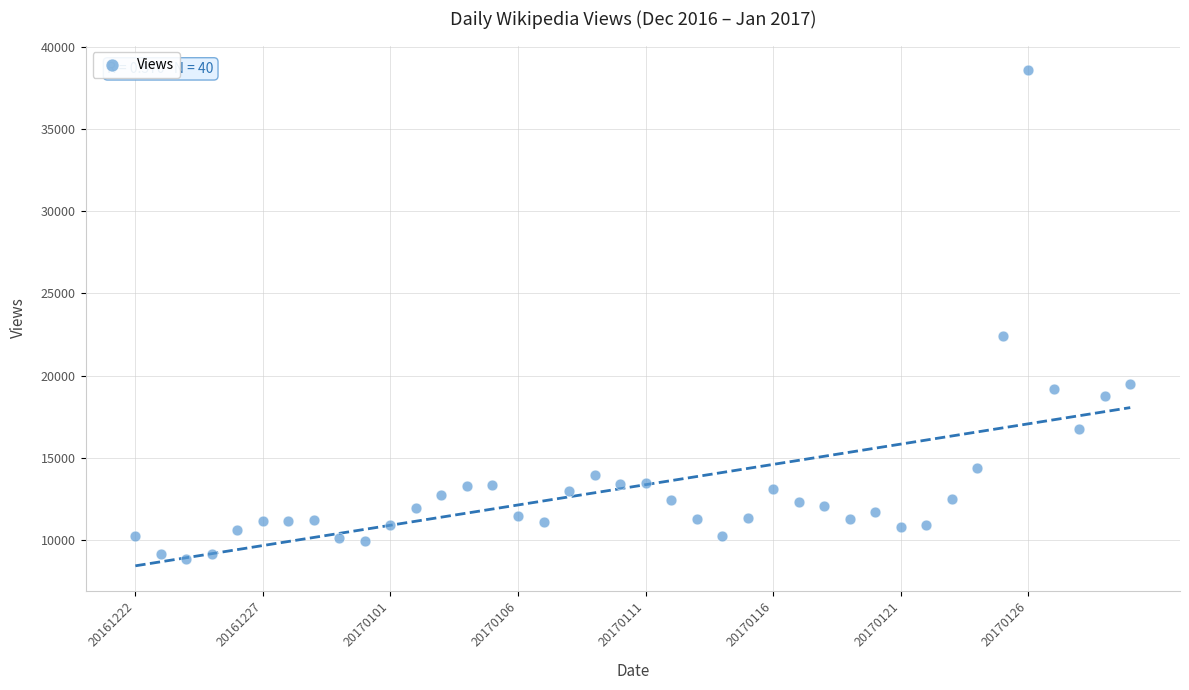

What Y value in the scatter plot is closest to 23701?

22428